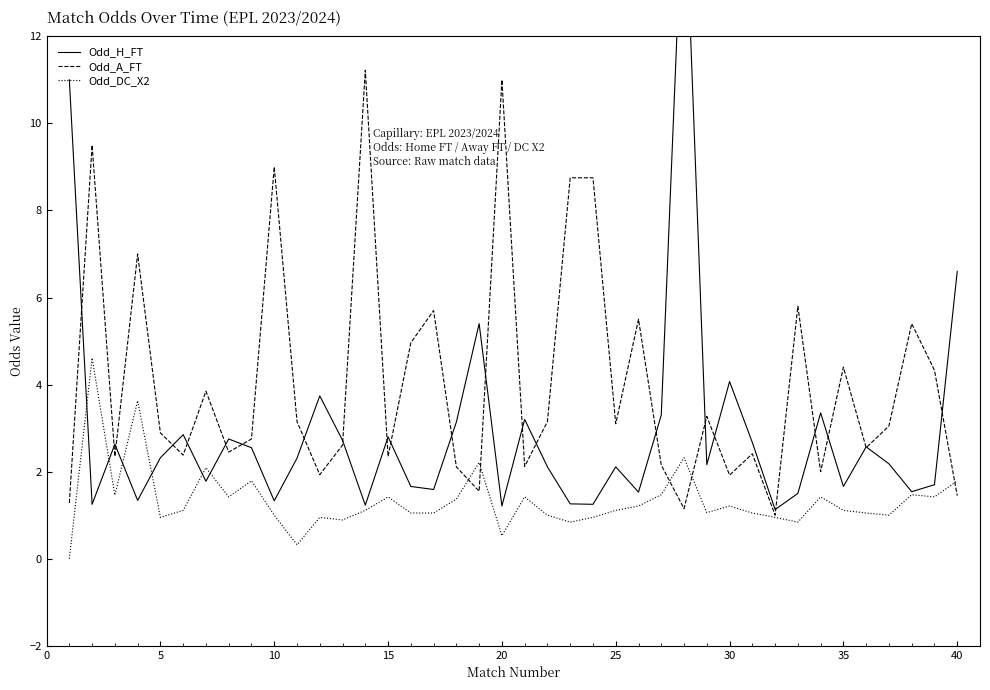

Is it true that Odd_DC_X2 equals 1.6 at 25?

False